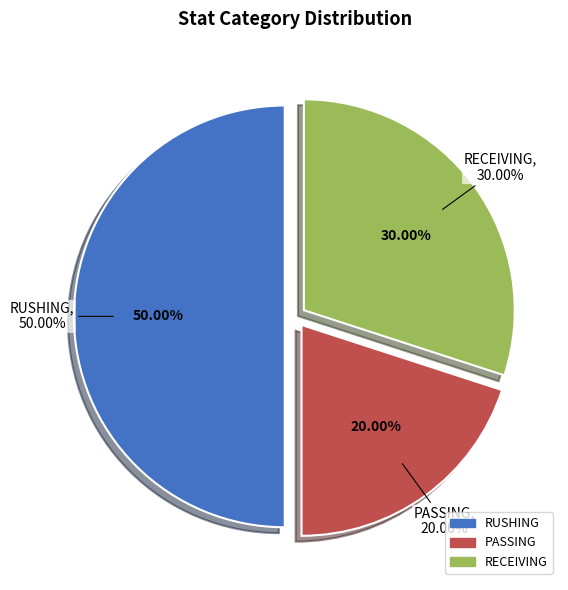

To the nearest percent, what is the average slice percentage?

33%